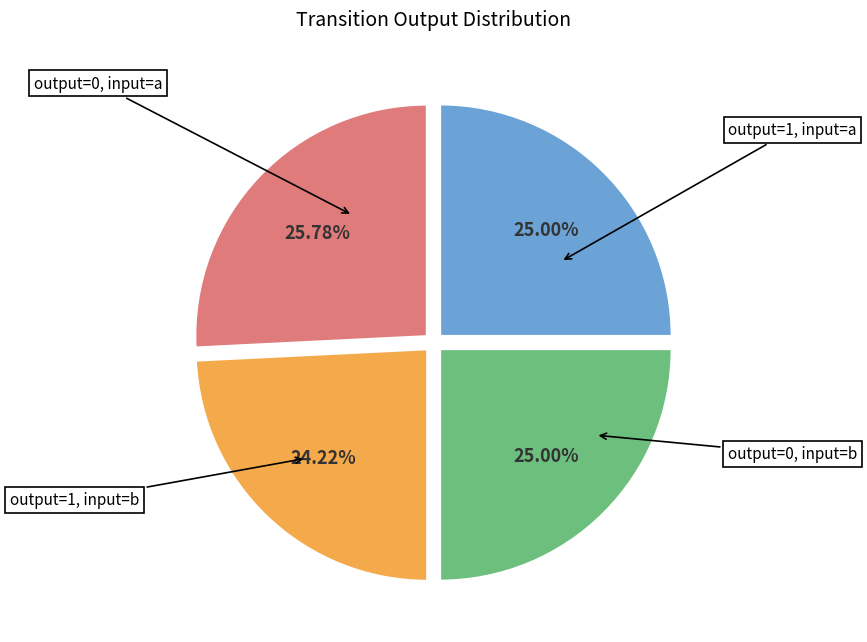

What is the smallest slice in the pie chart?

output=1, input=a